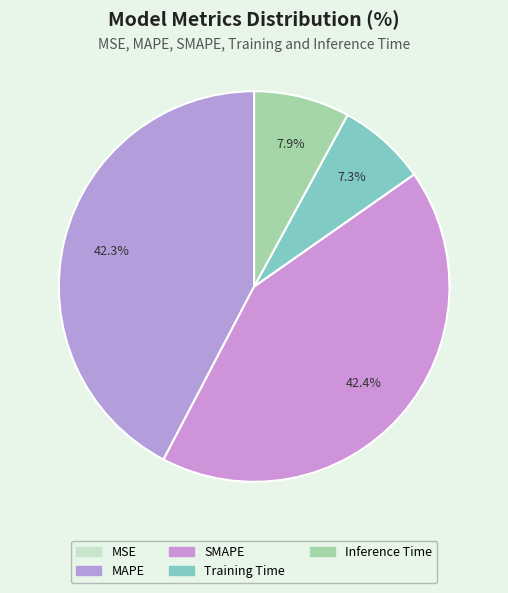

What portion of the pie excludes Training Time?

92.7%